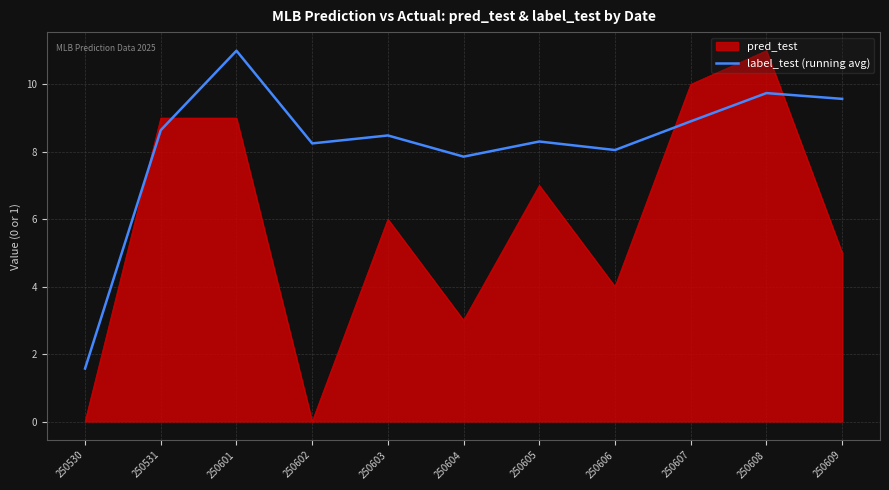

The value of pred_test at 250609 is 1.9. True or false?

False